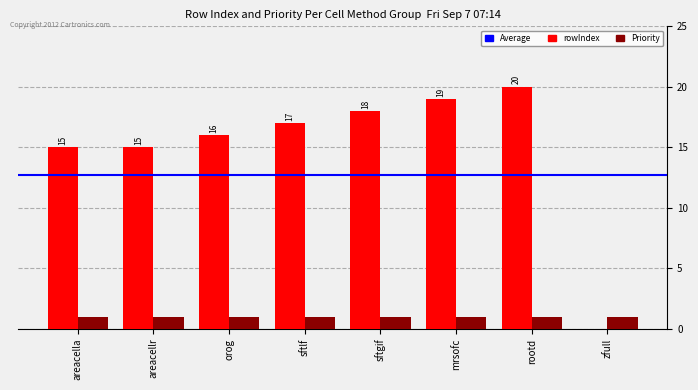

Which category has the highest value across all series?

rootd